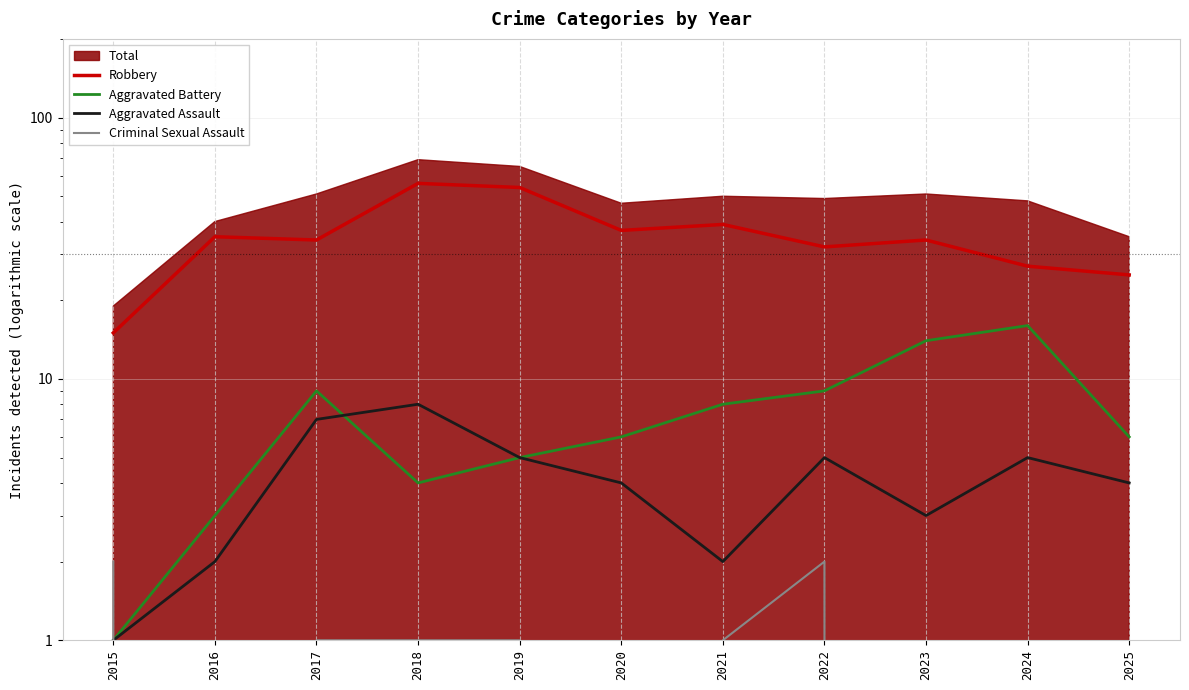

What is the difference between the maximum and minimum values in the Aggravated Battery series?

15